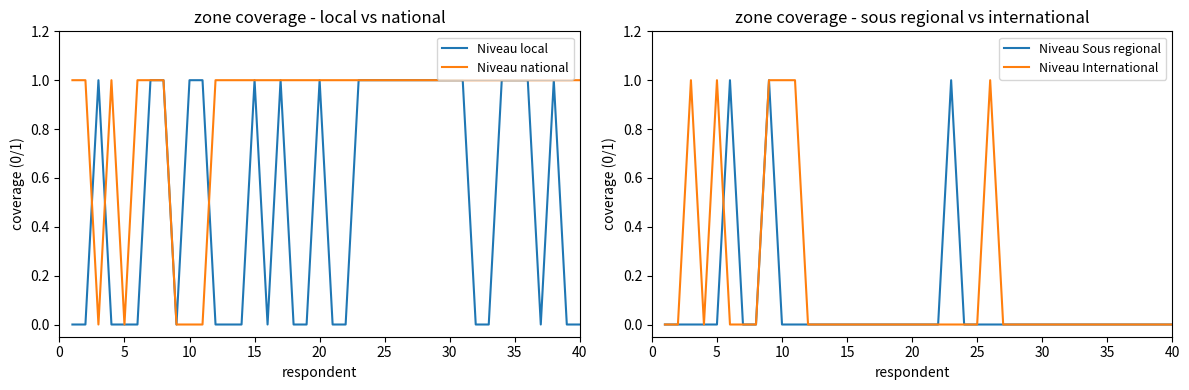

Which series ends up on top after the final intersection of Niveau local and Niveau Sous regional?

Niveau local